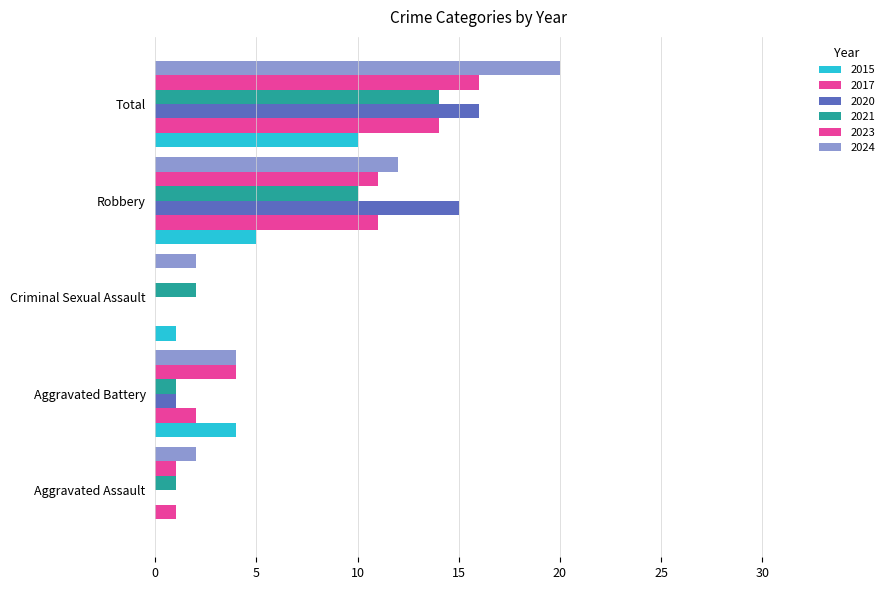

What is the label of the 1st bar from the right?

Total